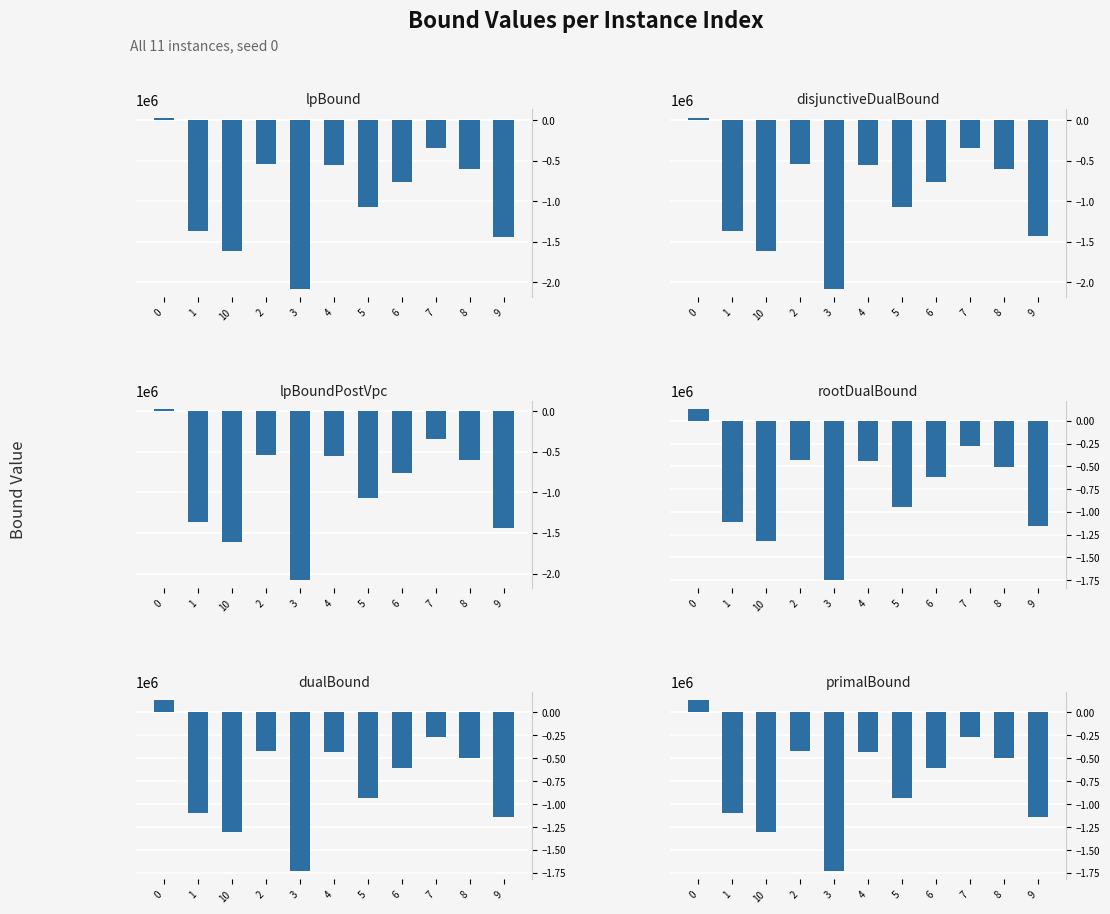

How many groups of bars are there?

11